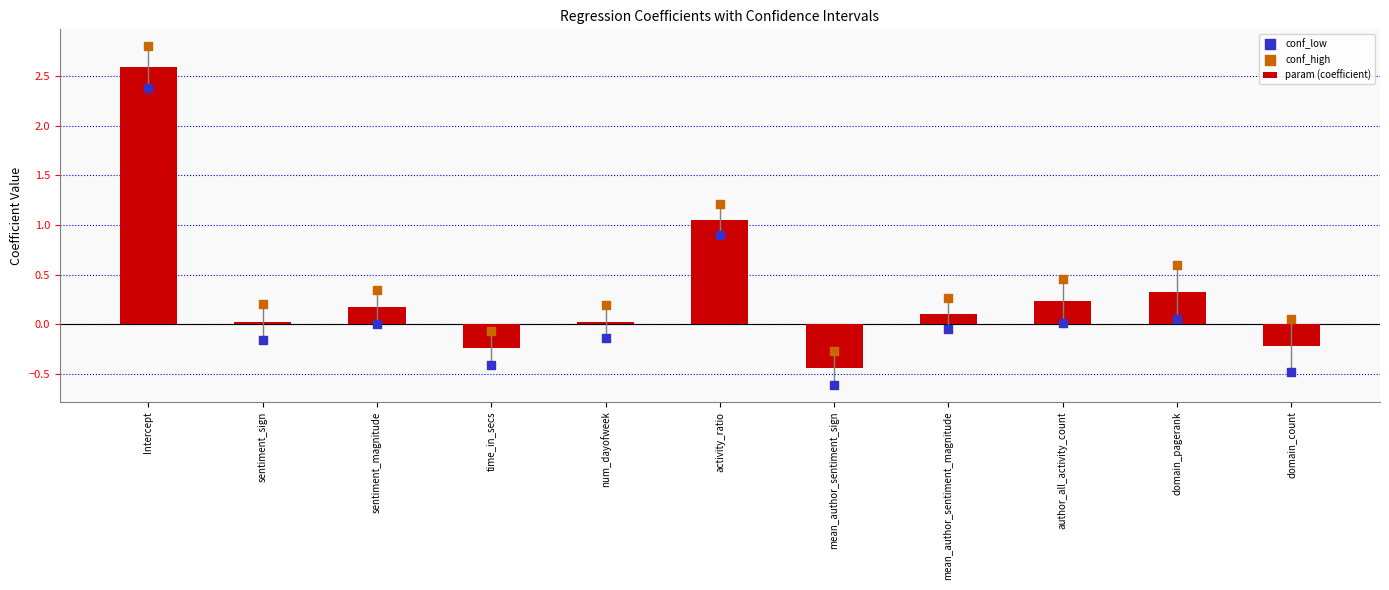

What are all the series names shown in the legend?

param (coefficient), conf_low, conf_high